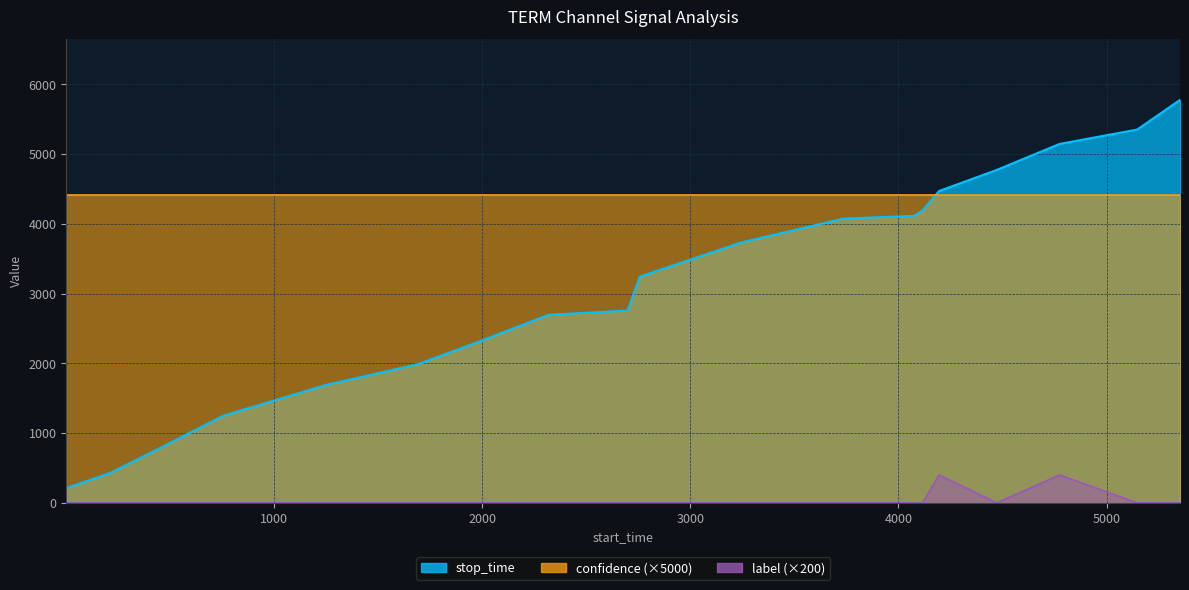

Is it true that stop_time equals 1984 at 14?

False